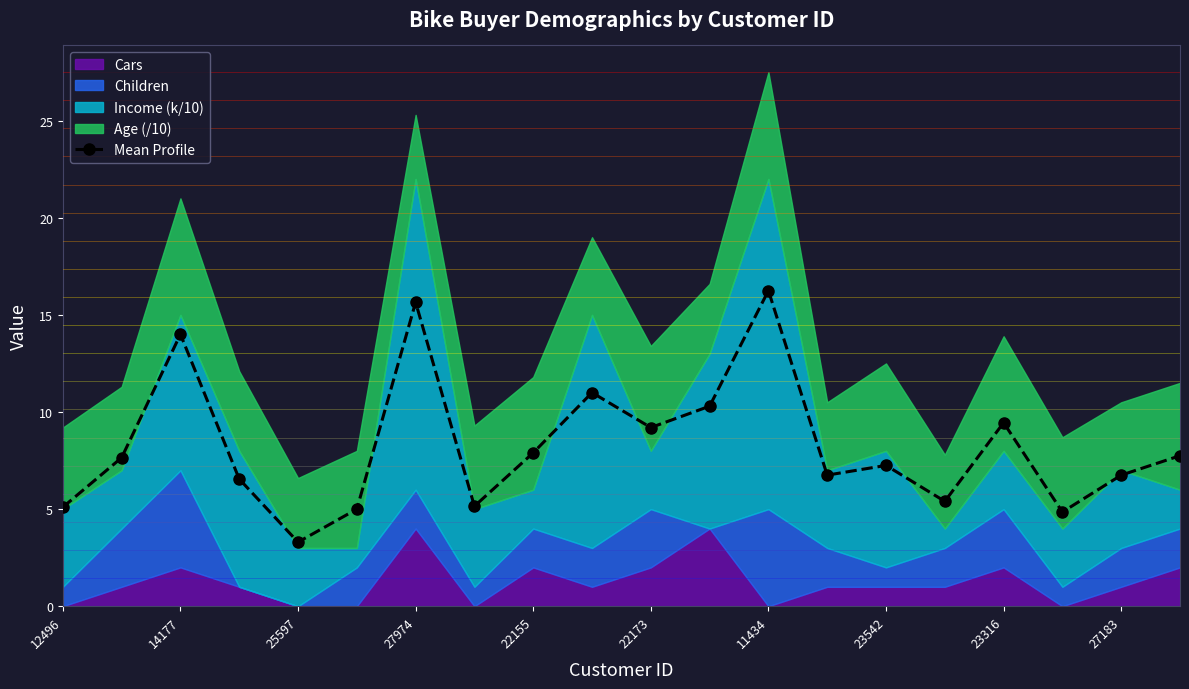

Is it true that Mean Profile equals 15.7 at 27974?

True